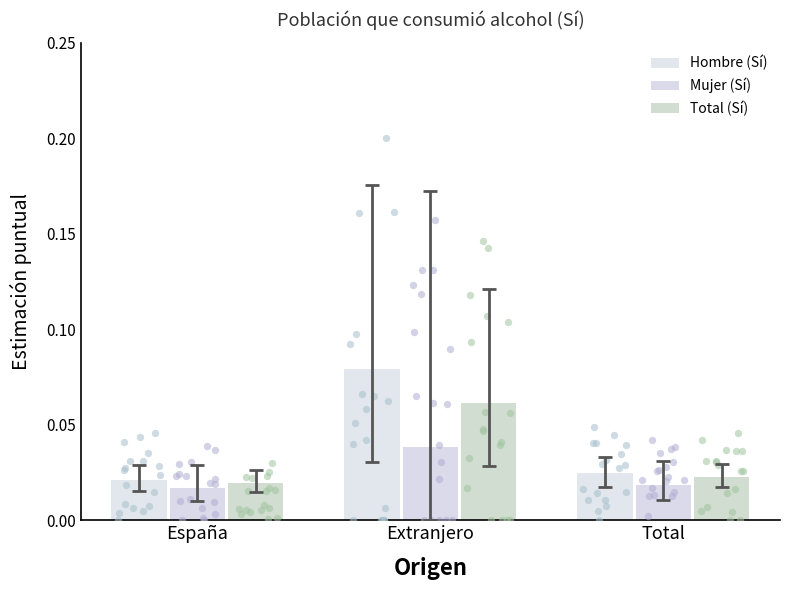

Which series has the largest total across all categories?

Hombre (Sí)